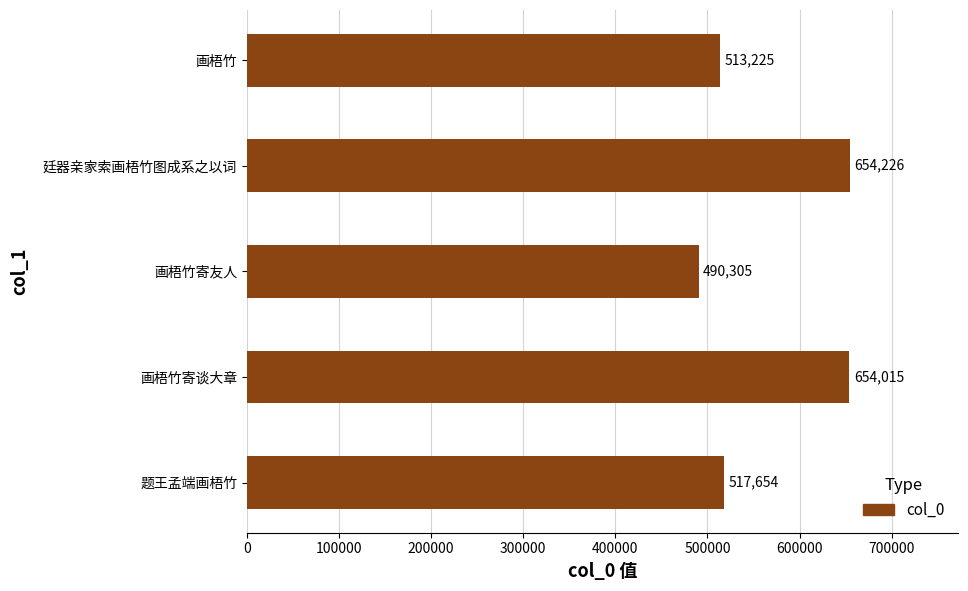

At which category does the chart reach its minimum across all series?

画梧竹寄友人